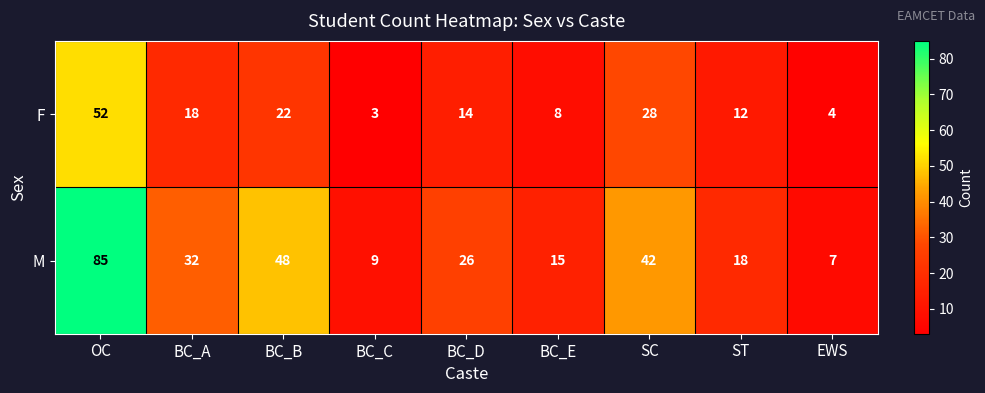

At which label does F reach its minimum?

BC_C